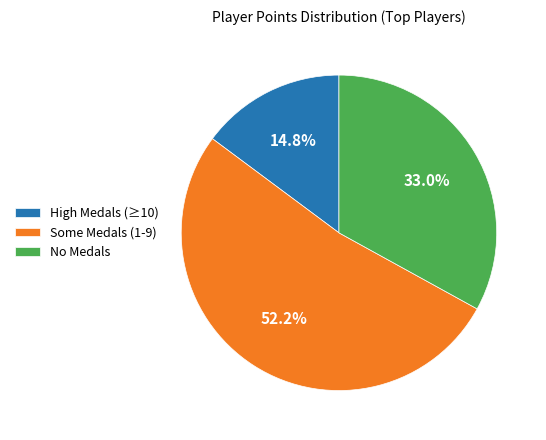

Count the number of slices in the pie.

3